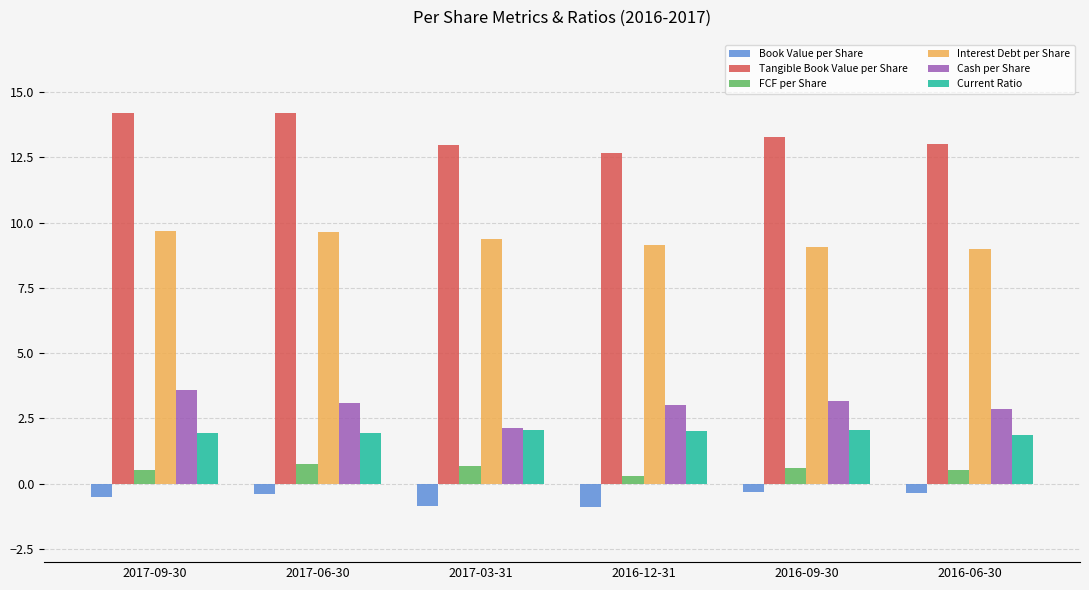

What is the label of the 3rd bar from the left?

2017-03-31